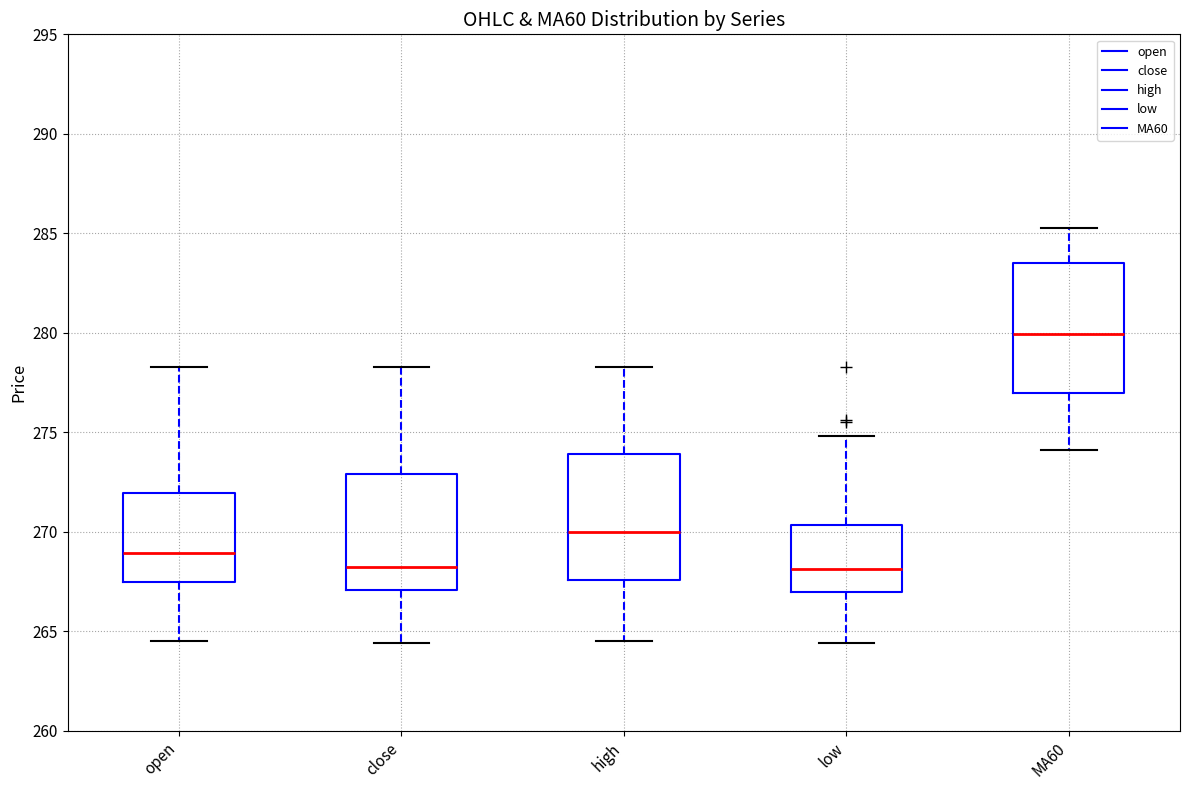

Reading left to right, transcribe this box plot: for each box, give where its median line is, the range the box spans, and where its two whiskers end, as read against the y-axis. The values are not printed on the chart, so give them approximately, as read against the axis.

open: median 269.0, box 267.5 to 272.0, whiskers 264.5 to 278.5
close: median 268.5, box 267.0 to 273.0, whiskers 264.5 to 278.5
high: median 270.0, box 267.5 to 274.0, whiskers 264.5 to 278.5
low: median 268.0, box 267.0 to 270.5, whiskers 264.5 to 275.0
MA60: median 280.0, box 277.0 to 283.5, whiskers 274.0 to 285.5